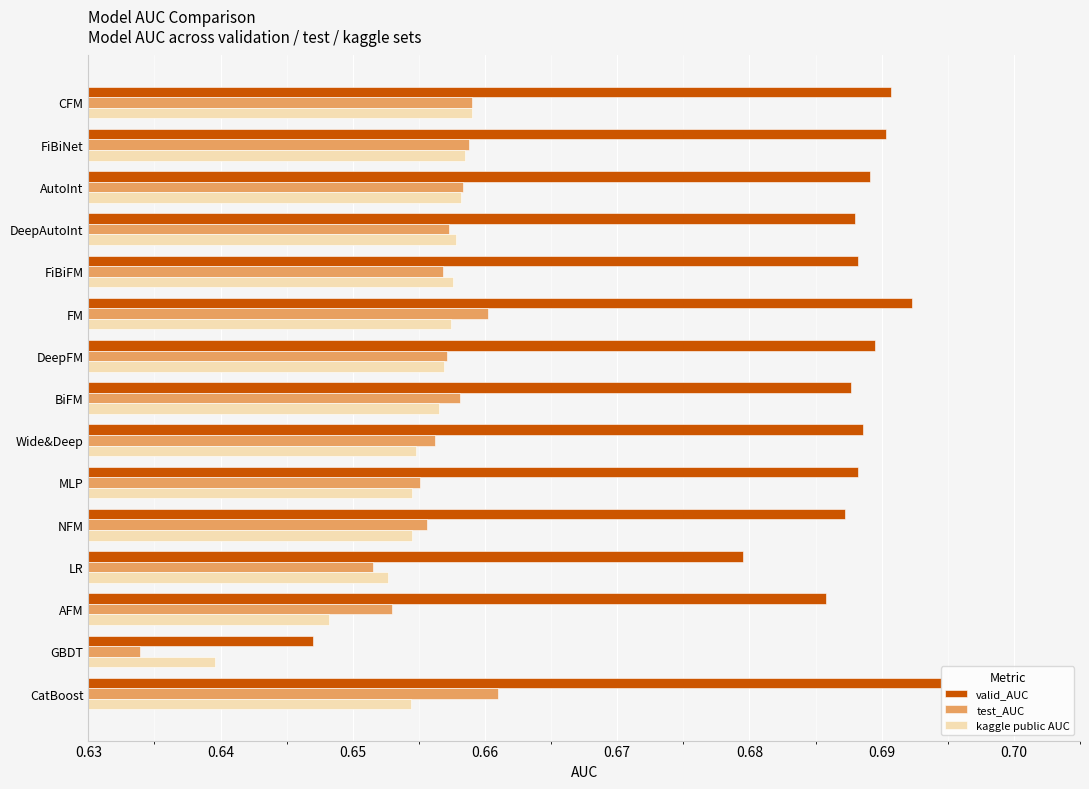

How many test_AUC values are between 0 and 1?

15